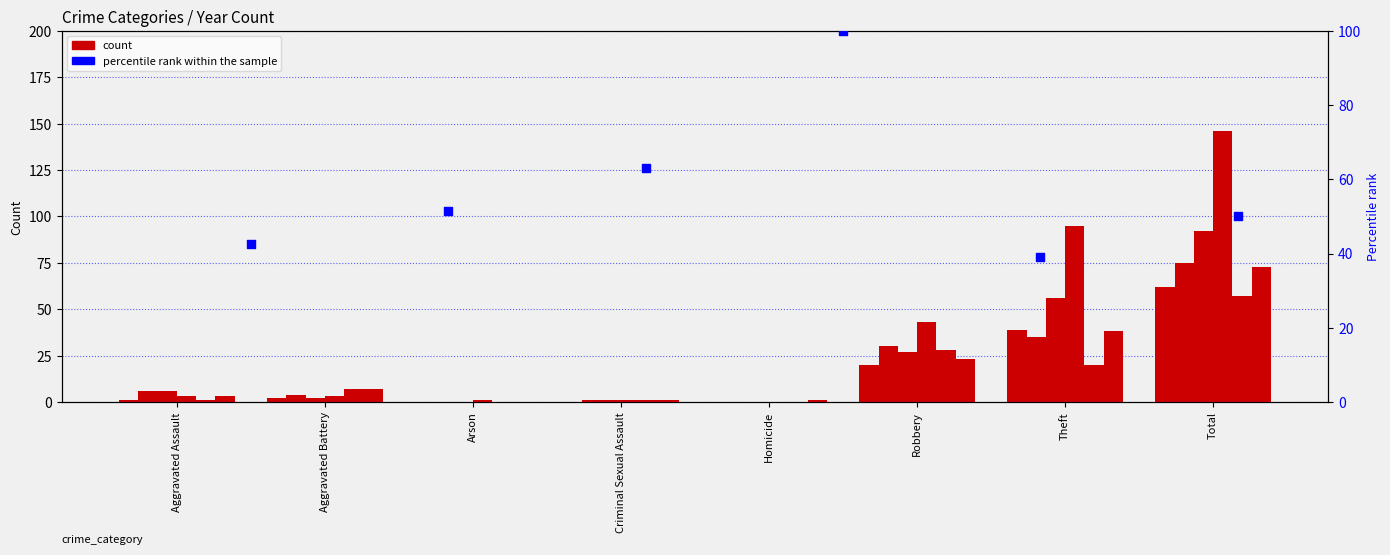

Between Aggravated Battery and Homicide, which is larger?

Aggravated Battery